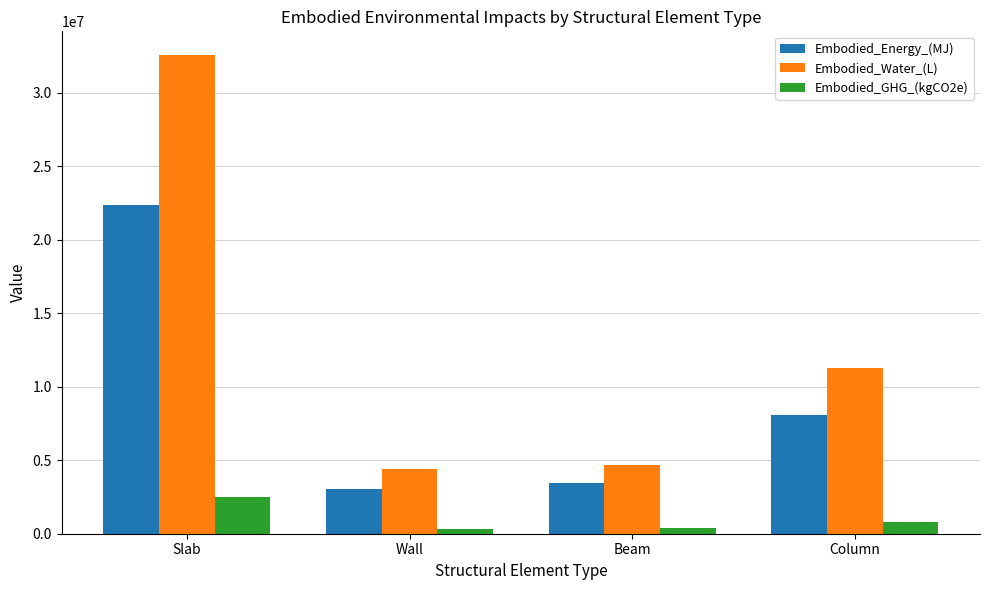

At which category does the chart reach its peak across all series?

Slab